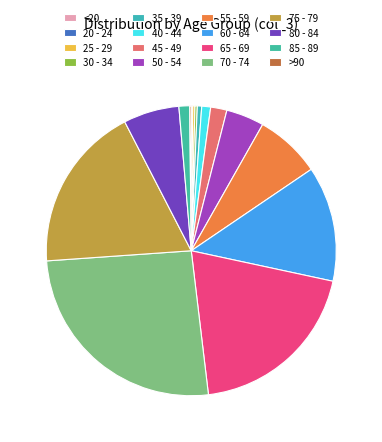

What is the ratio of the value at 45 - 49 to the value at 85 - 89?

1.5